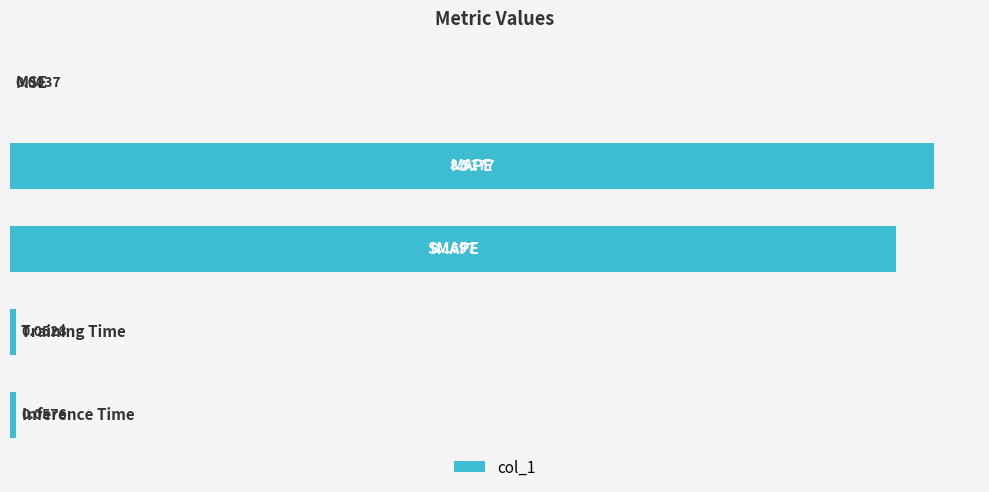

What is the sum of all values?

16.8